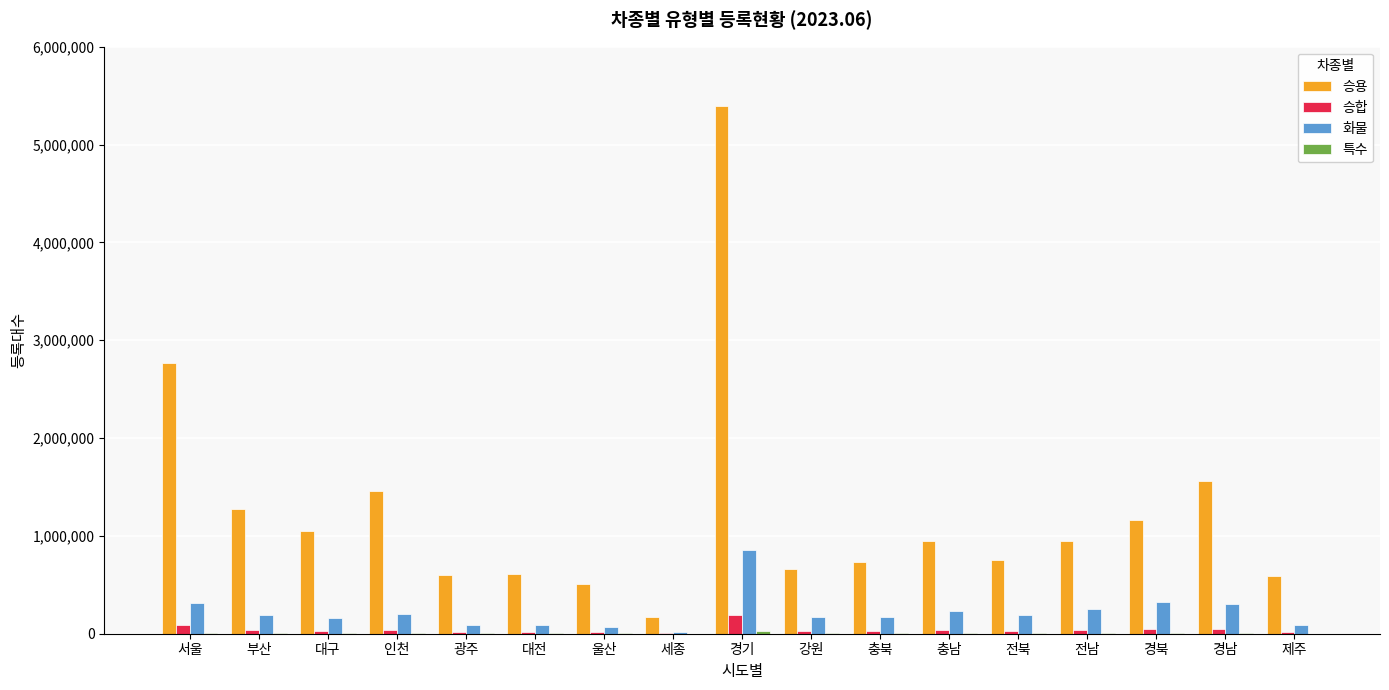

What is the sum of all 화물 values?

3718129